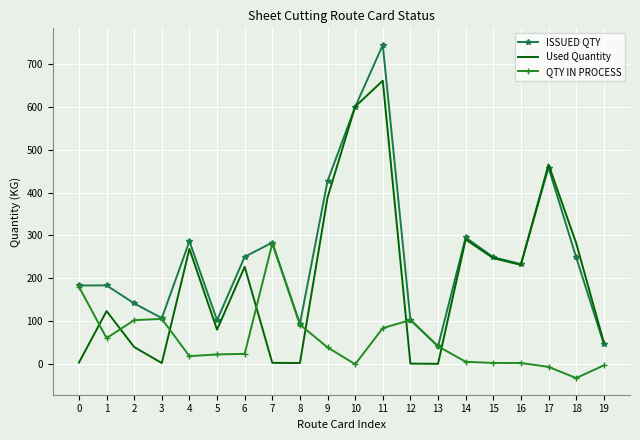

At 6, list the series in order from largest to smallest.

ISSUED QTY, Used Quantity, QTY IN PROCESS